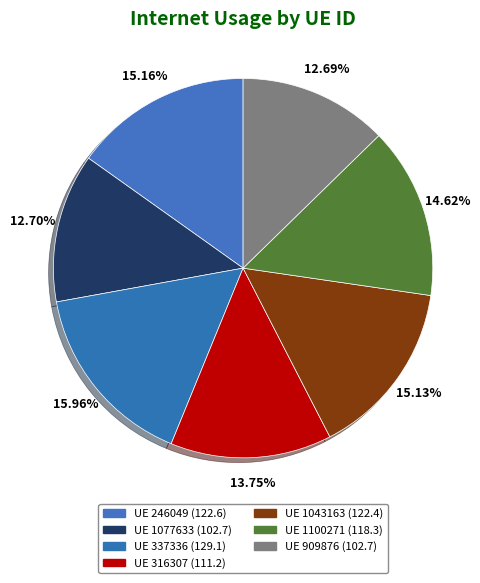

Count the number of slices in the pie.

7